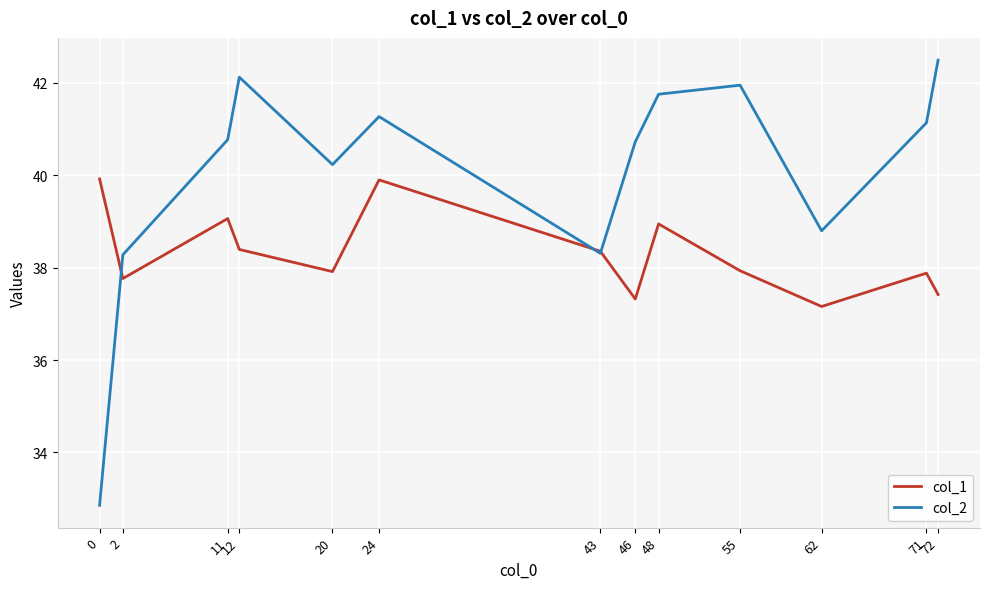

Reading left to right, what are all the values shown in this chart?

col_1: 39.9	37.8	39.1	38.4	37.9	39.9	38.4	37.3	38.9	37.9	37.2	37.9	37.4
col_2: 32.9	38.3	40.8	42.1	40.2	41.3	38.3	40.7	41.8	42.0	38.8	41.1	42.5